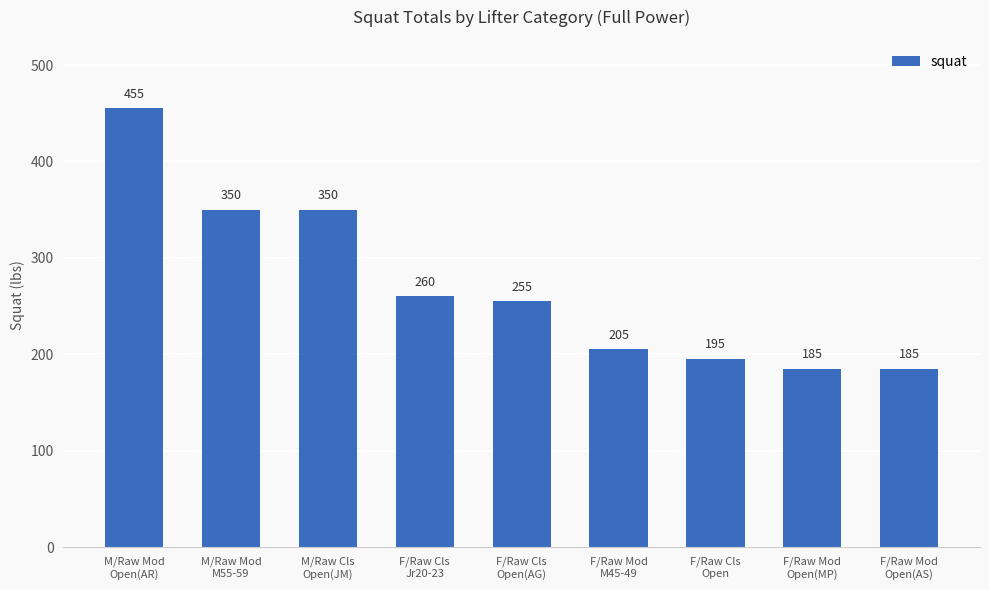

What is the difference between the second highest and second lowest values?

165